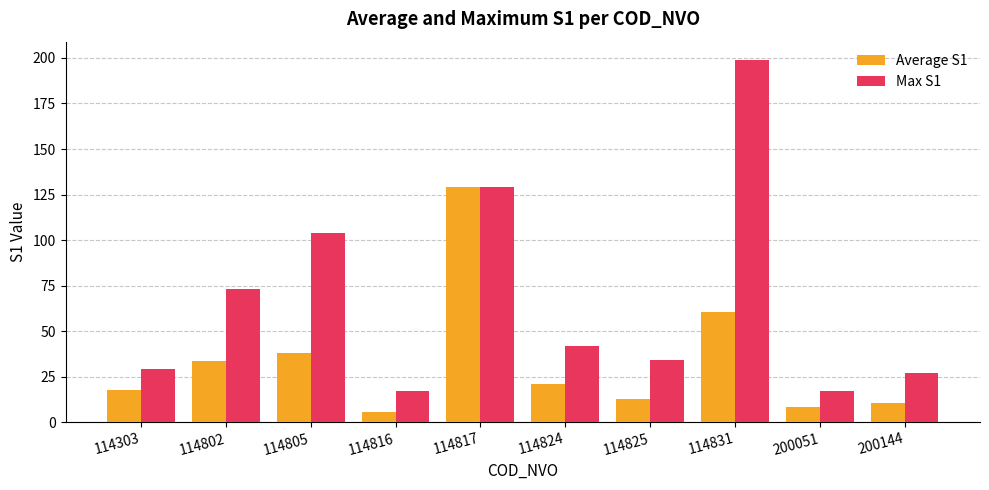

List the series in order of their overall mean, lowest first.

Average S1, Max S1